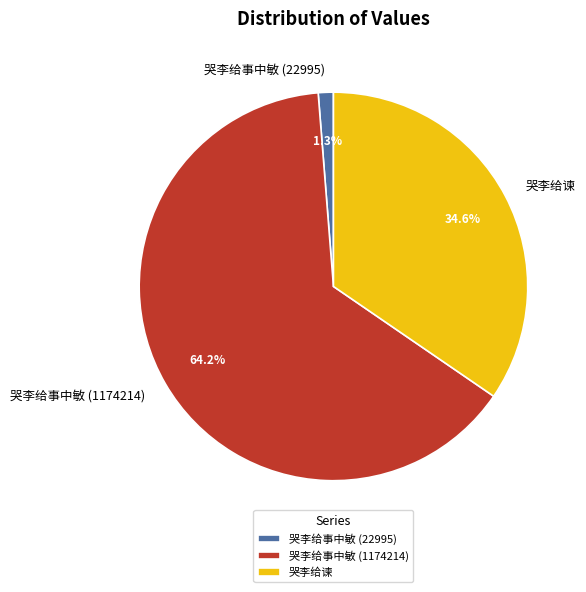

What percentage is the 哭李给事中敏 (22995) slice, to the nearest percent?

1%